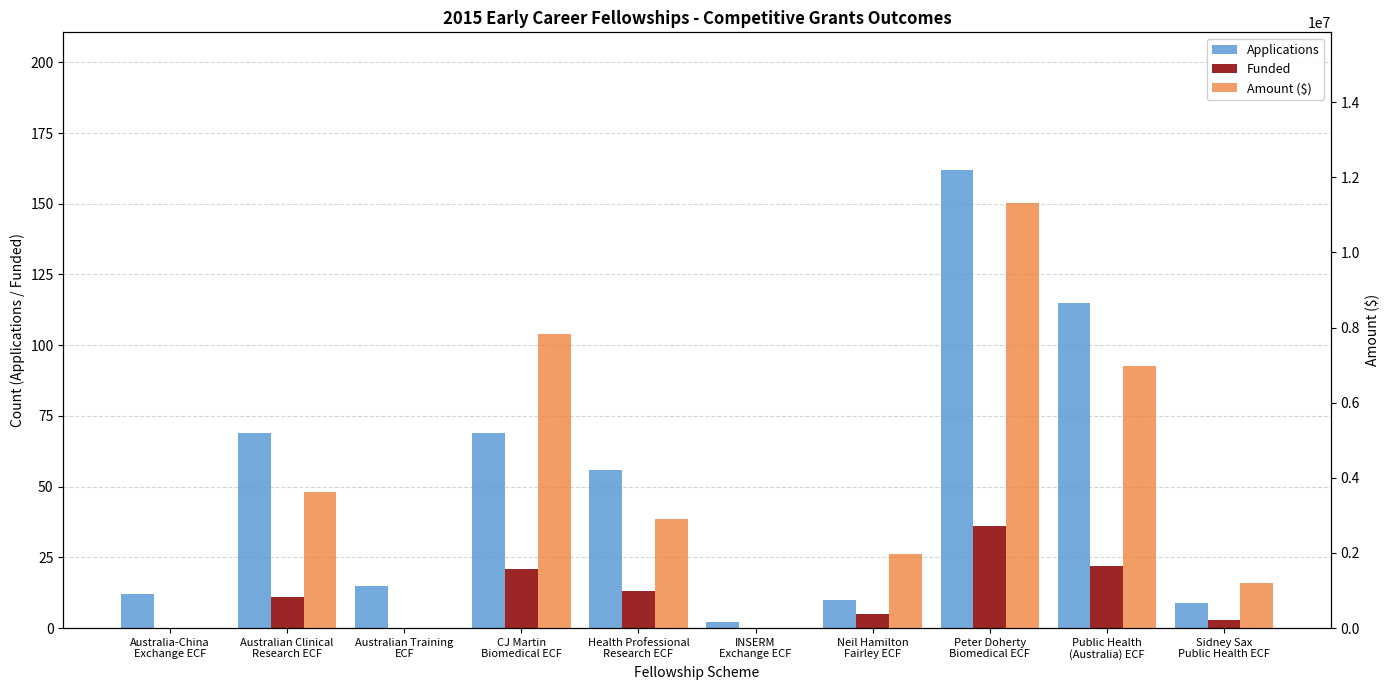

Where is Amount ($) nearest to the value 5663592?

Public Health
(Australia) ECF